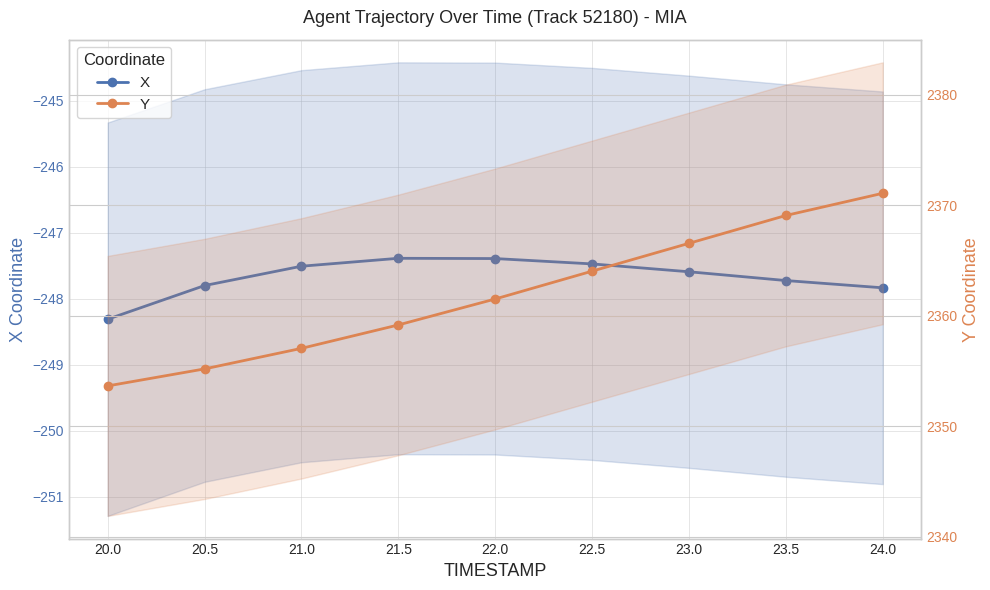

The value of Y at 22.5 is 3778.8. True or false?

False